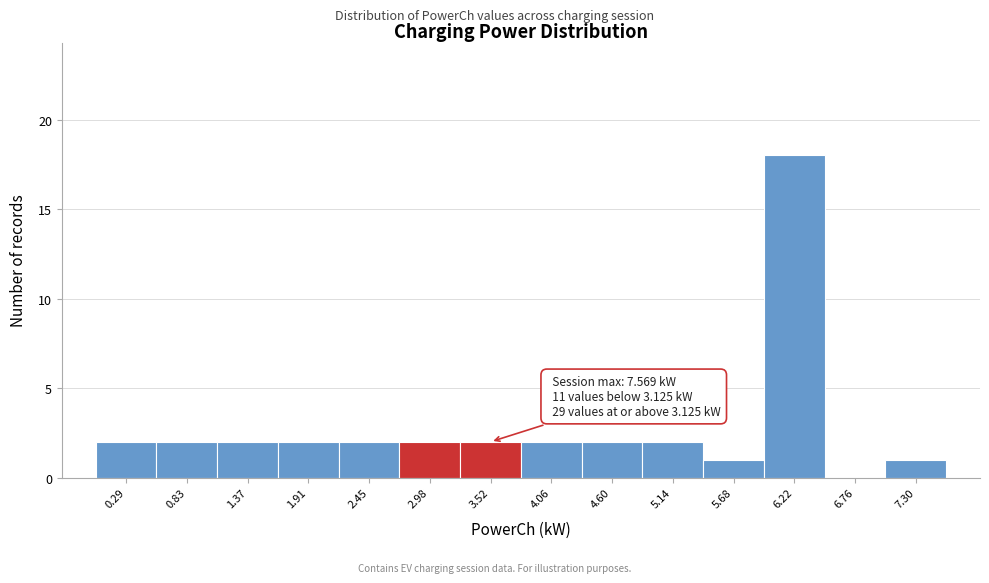

Over which range of the x-axis is the bar tallest?

6.0 to 6.5